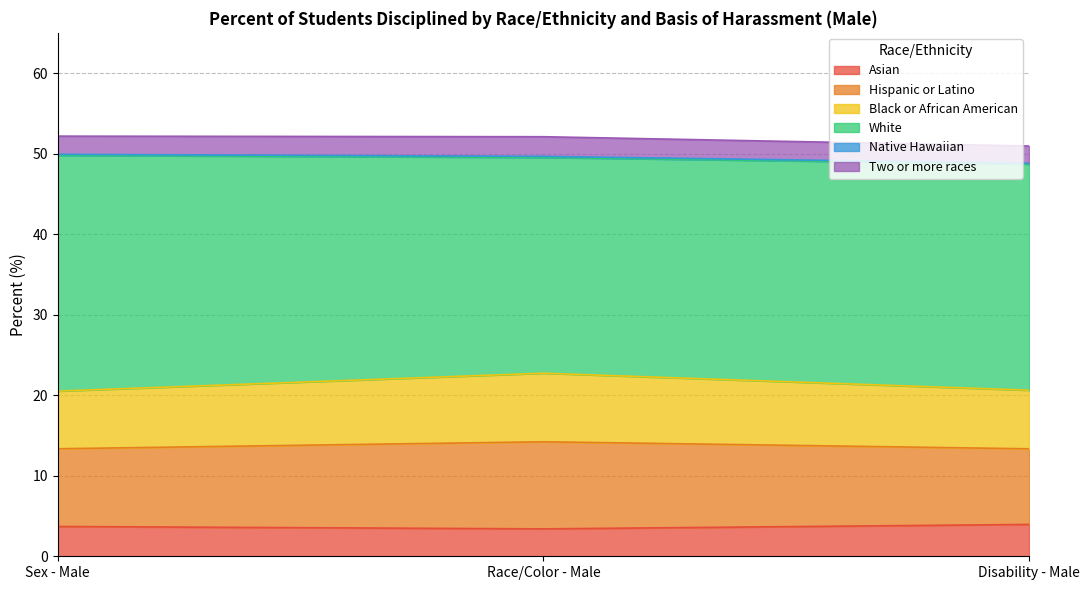

What is the difference between the Asian values at Race/Color - Male and Disability - Male?

0.6